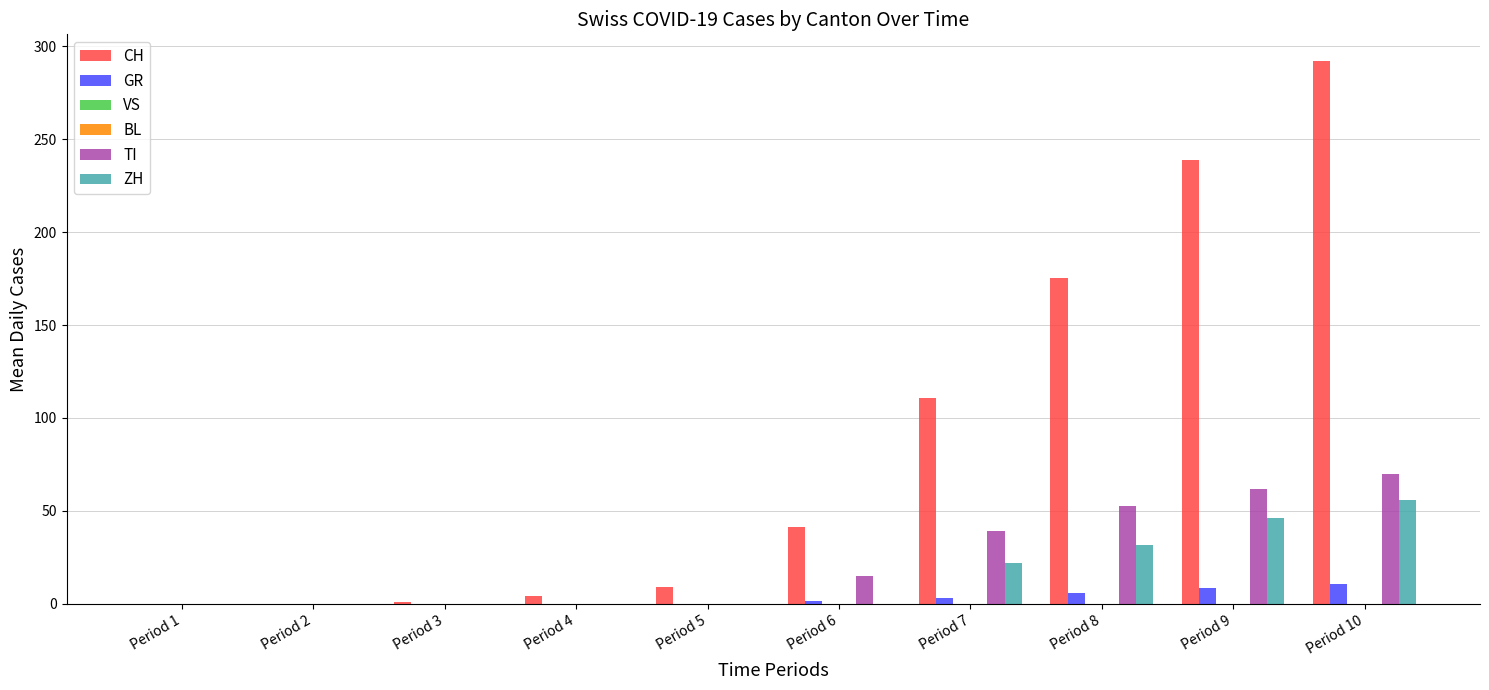

Which label corresponds to the largest value in the chart?

Period 10